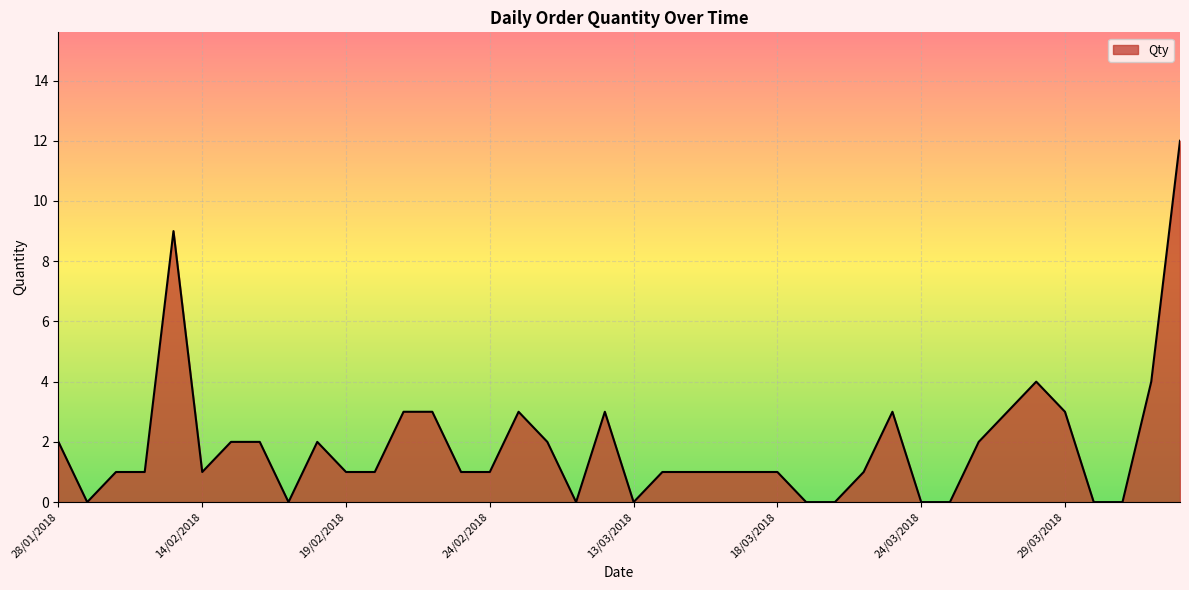

What is the greatest value displayed?

12